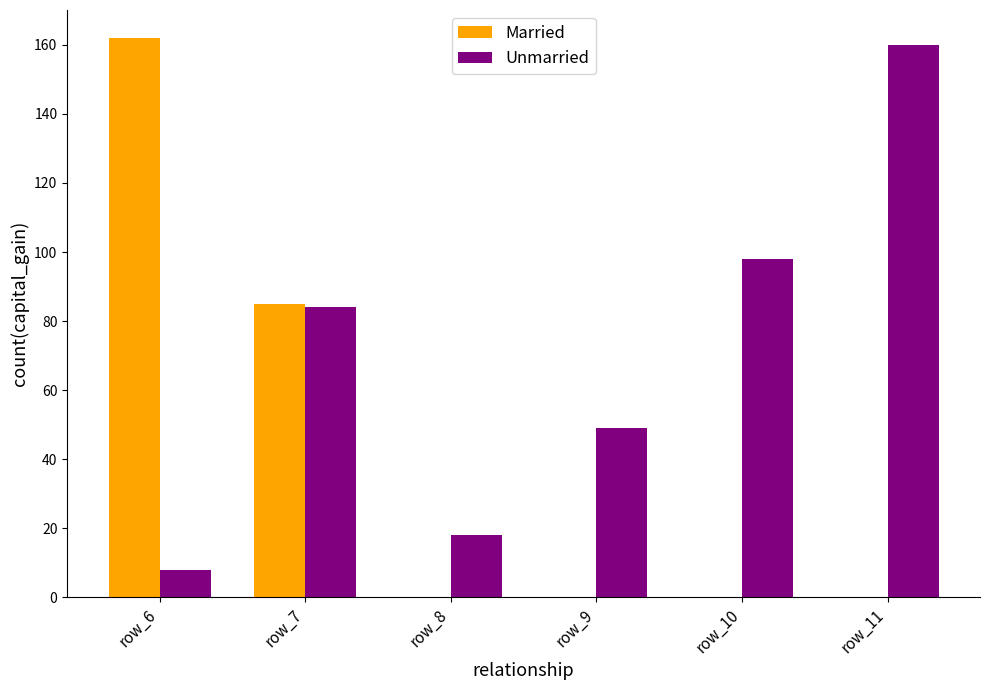

What is the average value of the Unmarried series?

70